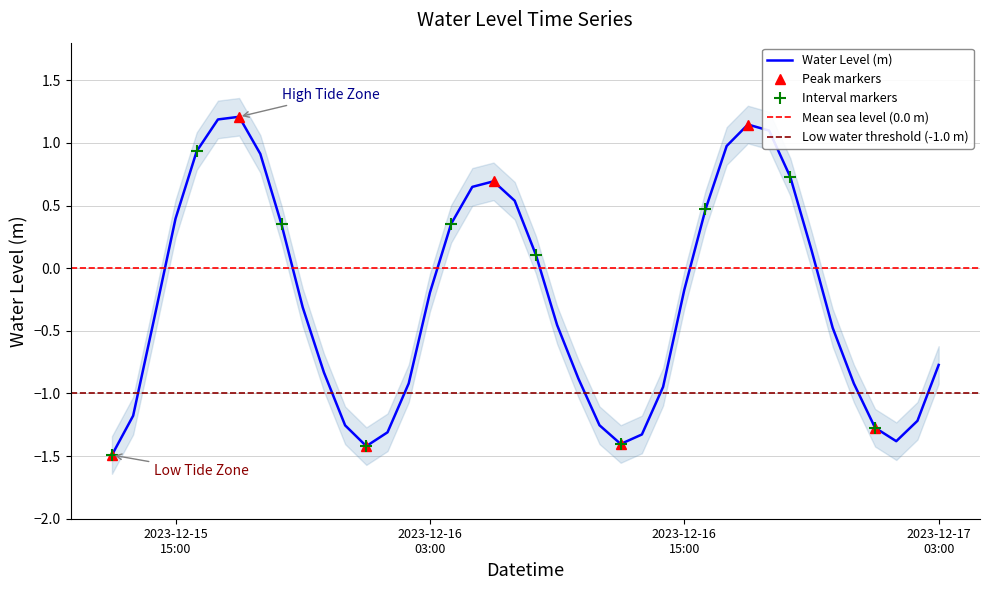

What is the minimum value for Water Level (m)?

-1.5